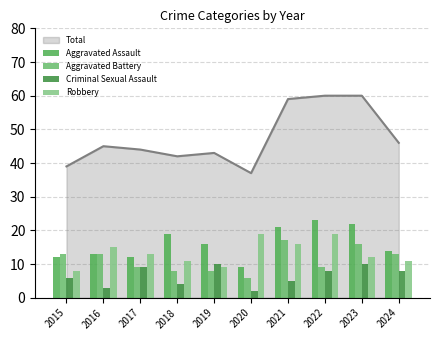

What is the difference between the highest and lowest values at 2015?

7